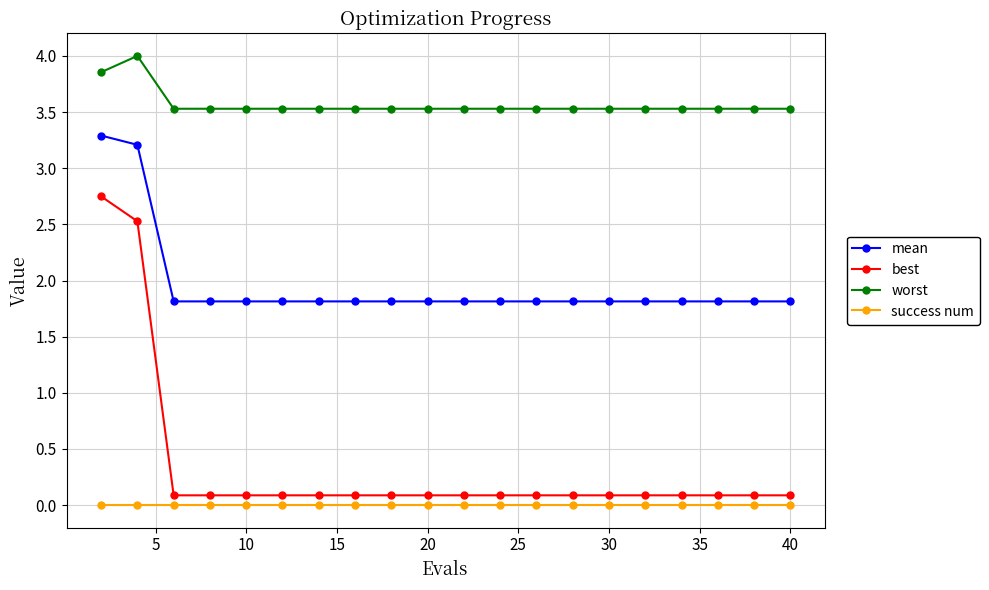

What is the lowest value of the worst series?

3.5